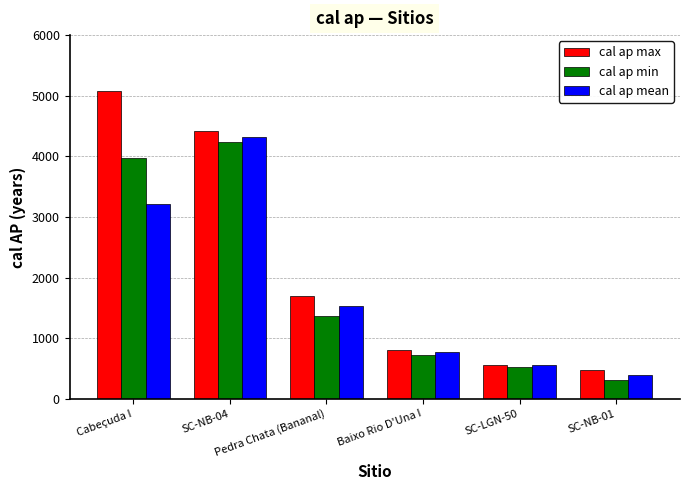

How many categories are shown in the chart?

6